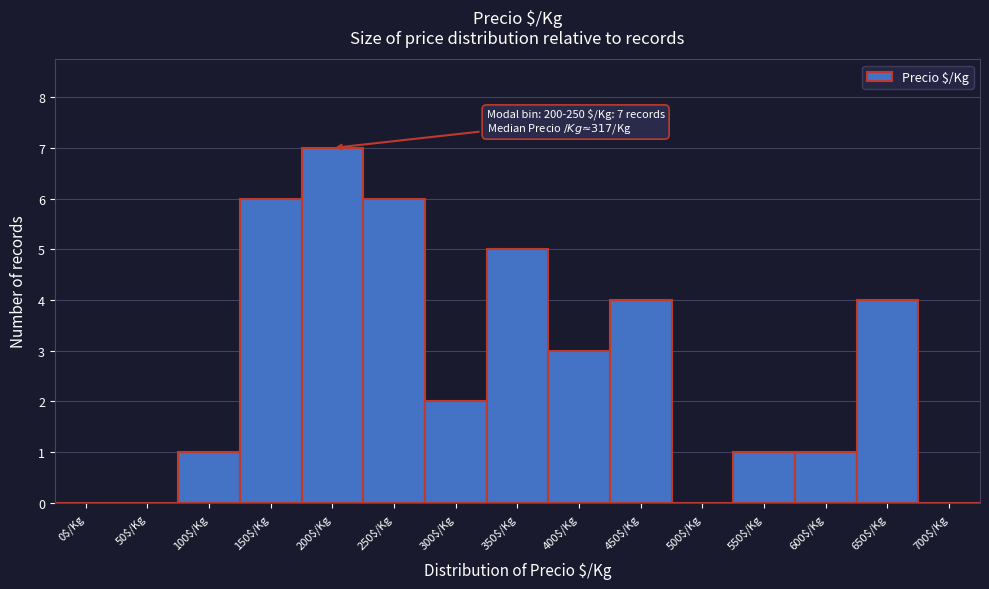

Which category has the highest value across all series?

200$/Kg